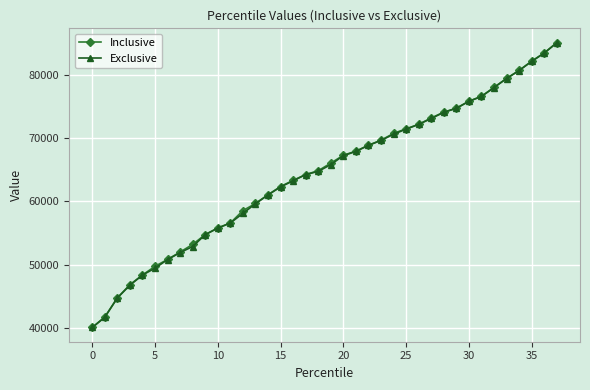

What is the minimum value for Inclusive?

40063.0